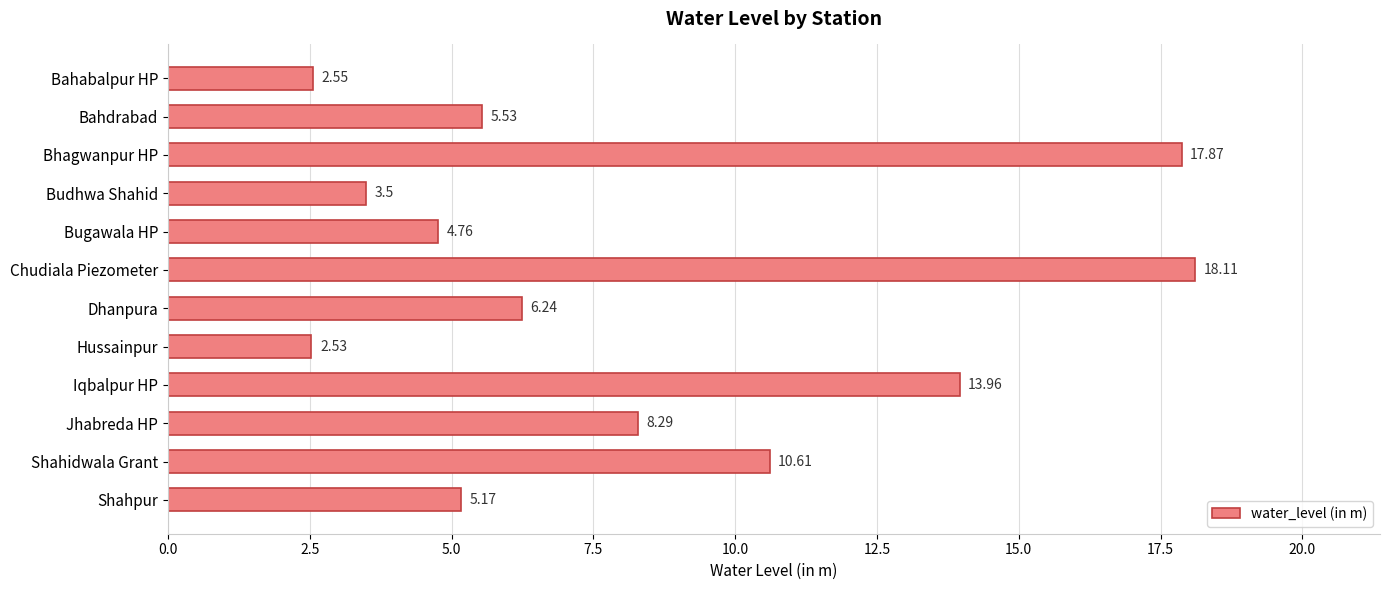

Rank the categories by value from lowest to highest.

Hussainpur, Bahabalpur HP, Budhwa Shahid, Bugawala HP, Shahpur, Bahdrabad, Dhanpura, Jhabreda HP, Shahidwala Grant, Iqbalpur HP, Bhagwanpur HP, Chudiala Piezometer